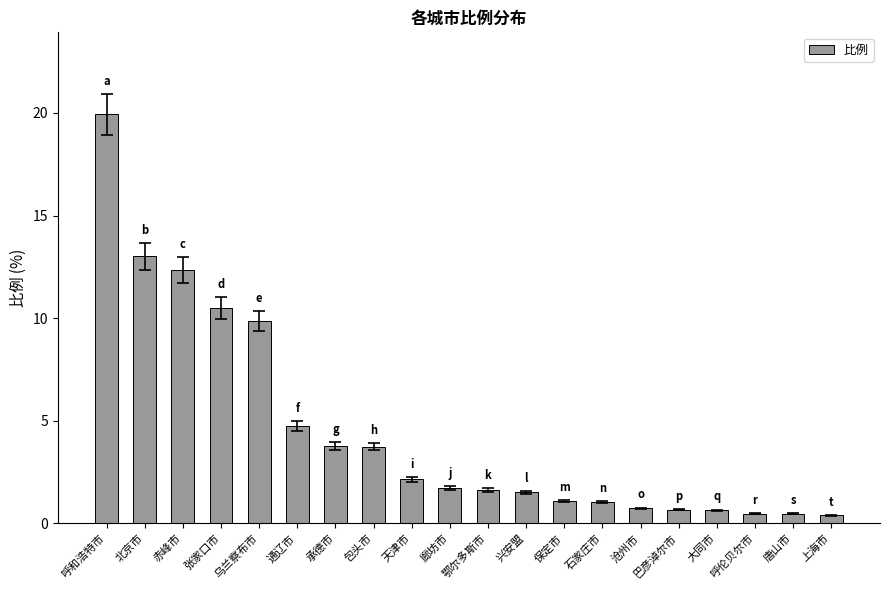

What is the smallest value displayed?

0.4